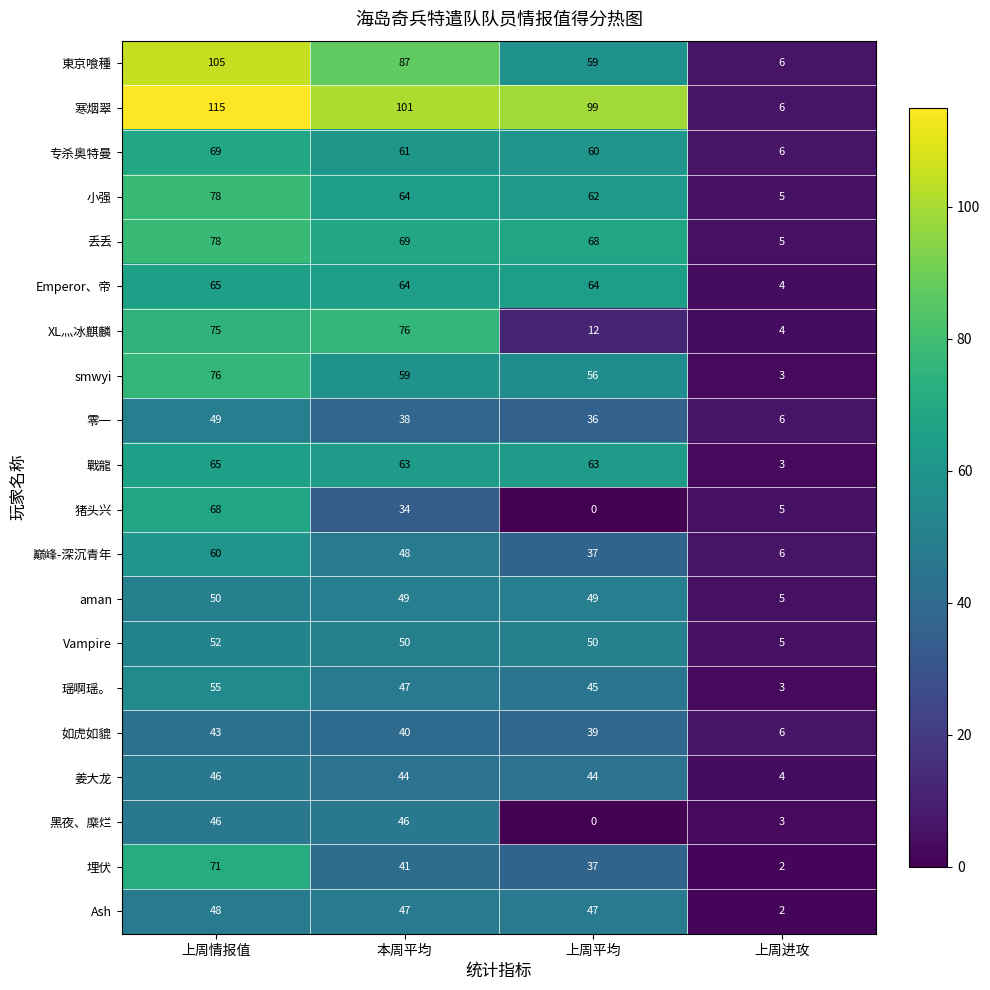

Which series has the largest total across all categories?

寒烟翠